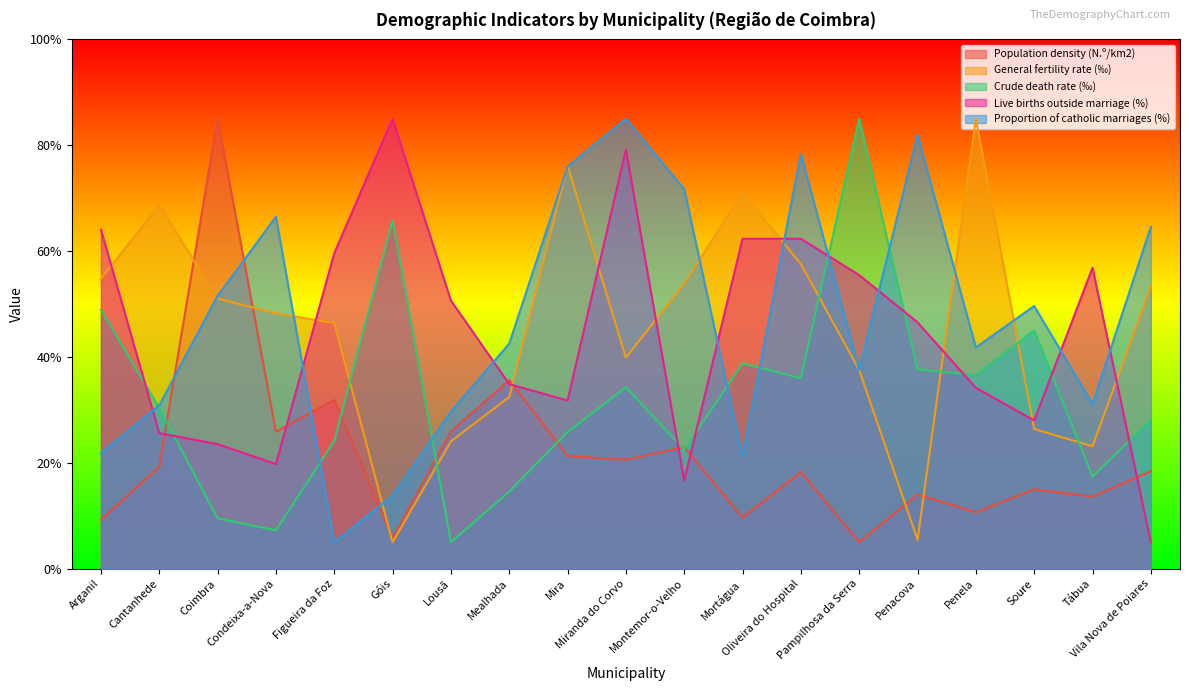

Is the value of Population density (N.º/km2) at Miranda do Corvo greater than the value of Live births outside marriage (%) at Tábua?

No